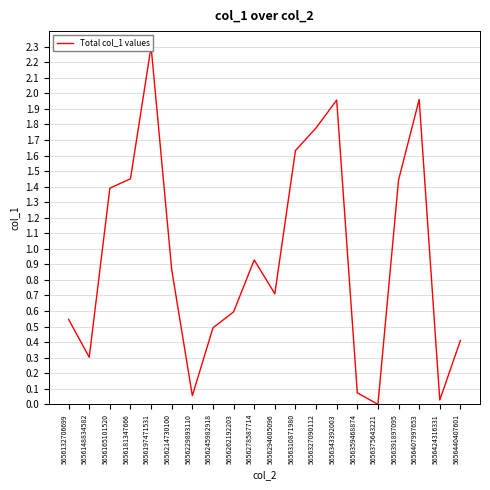

List the labels in order of value, largest first.

5656197471531, 5656407997653, 5656343392003, 5656327090112, 5656310871980, 5656181347666, 5656391897095, 5656165101520, 5656278587714, 5656214730100, 5656294605096, 5656262192203, 5656132706699, 5656245982918, 5656440407601, 5656148834582, 5656359468874, 5656229893110, 5656424316331, 5656375643221